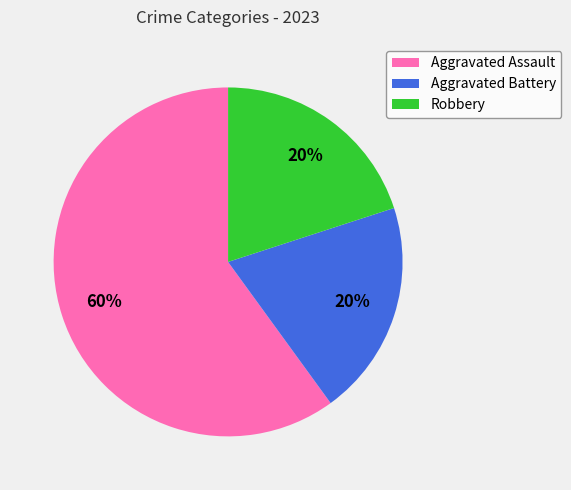

How many slices are in this pie chart?

3